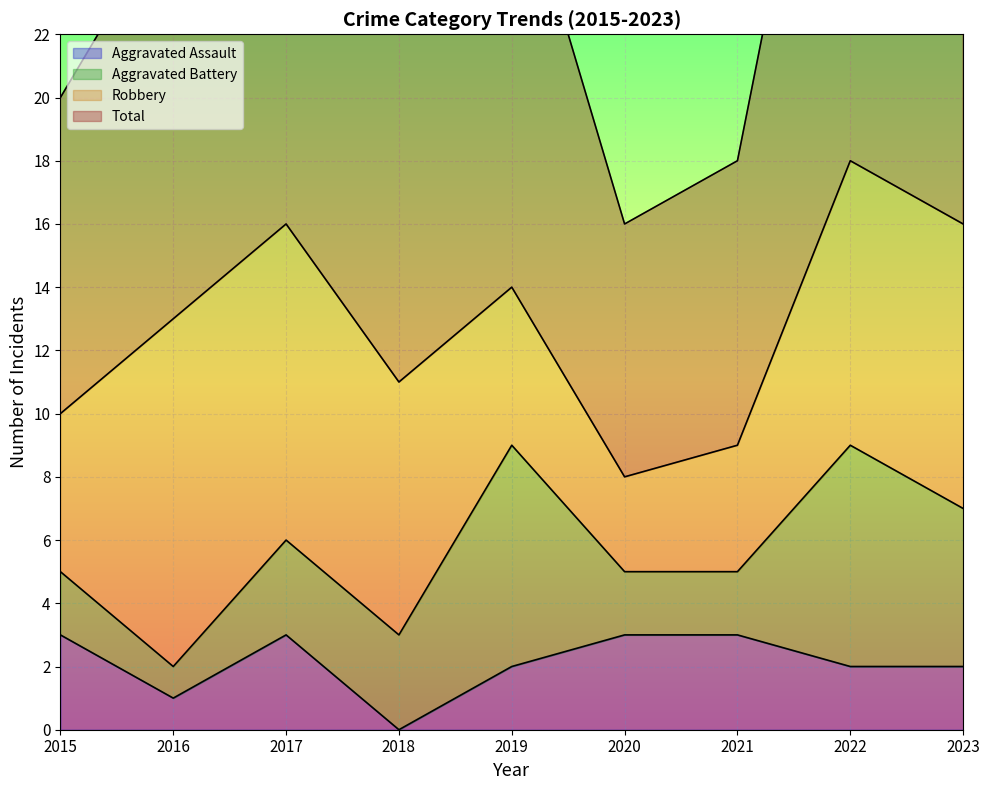

What is the difference between the second highest and second lowest values in the Total series?

15